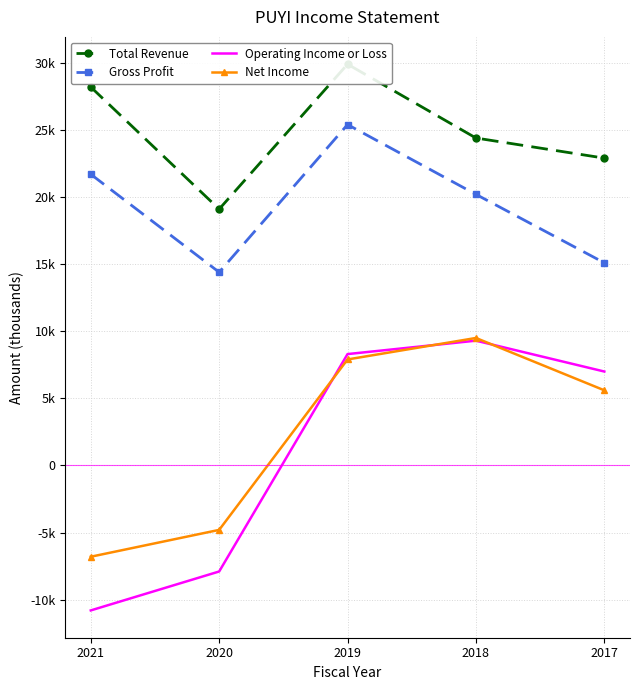

The Net Income series shows -1138 at 2020. True or false?

False